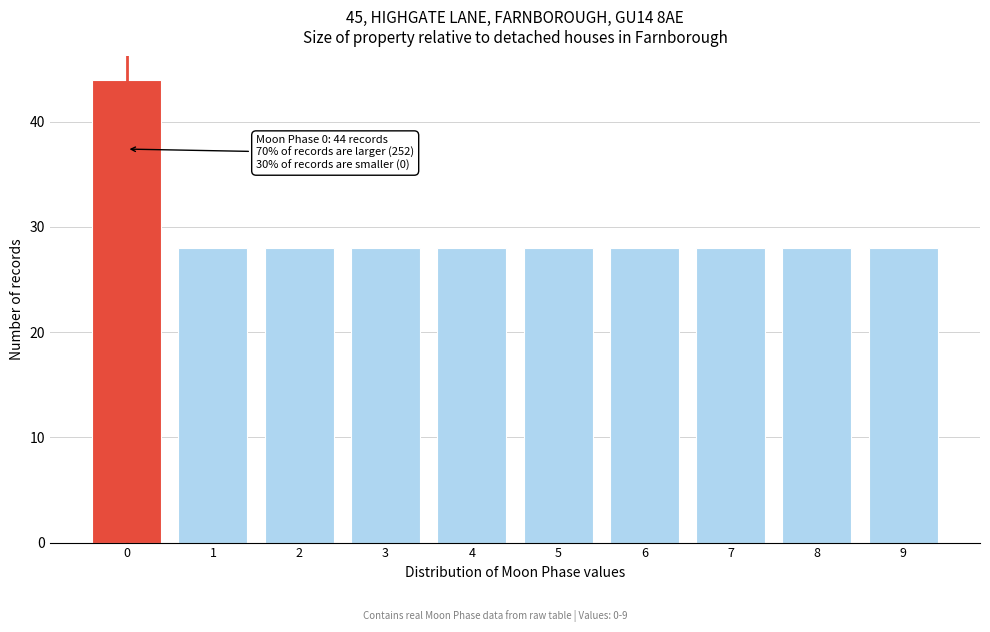

Reading left to right, what are all the values shown in this chart?

44	28	28	28	28	28	28	28	28	28